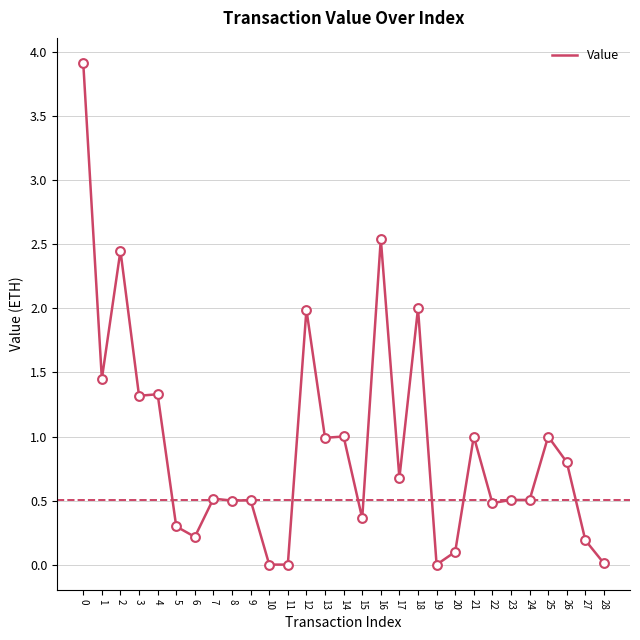

Which has a higher value, 13 or 20?

13